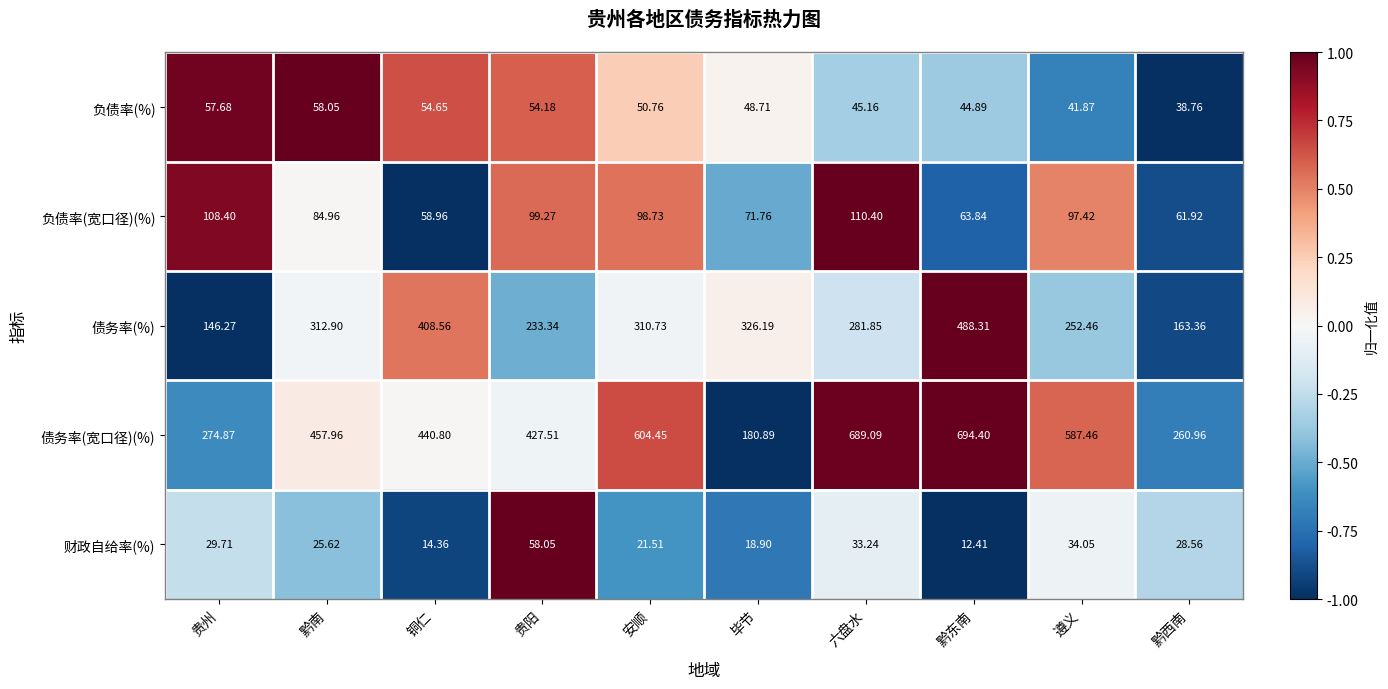

Which category has the lowest value in the 负债率(宽口径)(%) series?

铜仁